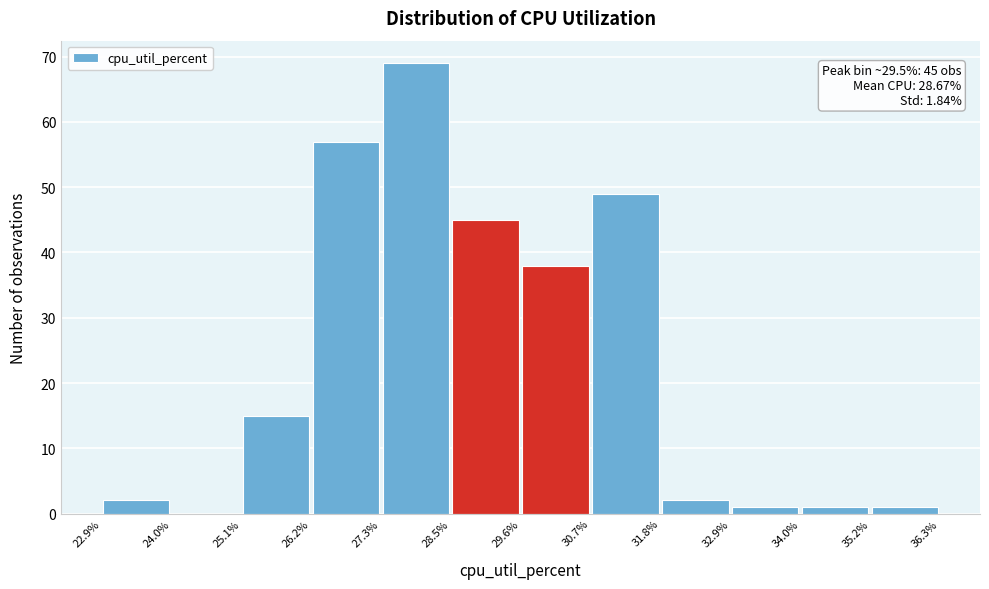

Over which range of the x-axis is the bar tallest?

27.3% to 28.5%